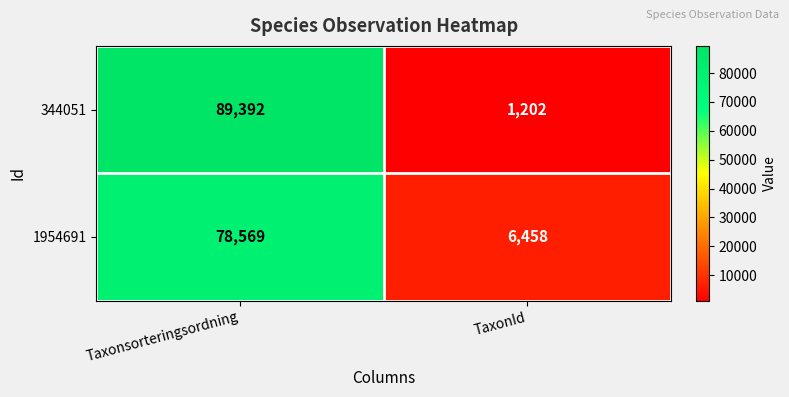

Reading left to right, extract all data points from this chart.

344051: Taxonsorteringsordning=89392	TaxonId=1202
1954691: Taxonsorteringsordning=78569	TaxonId=6458